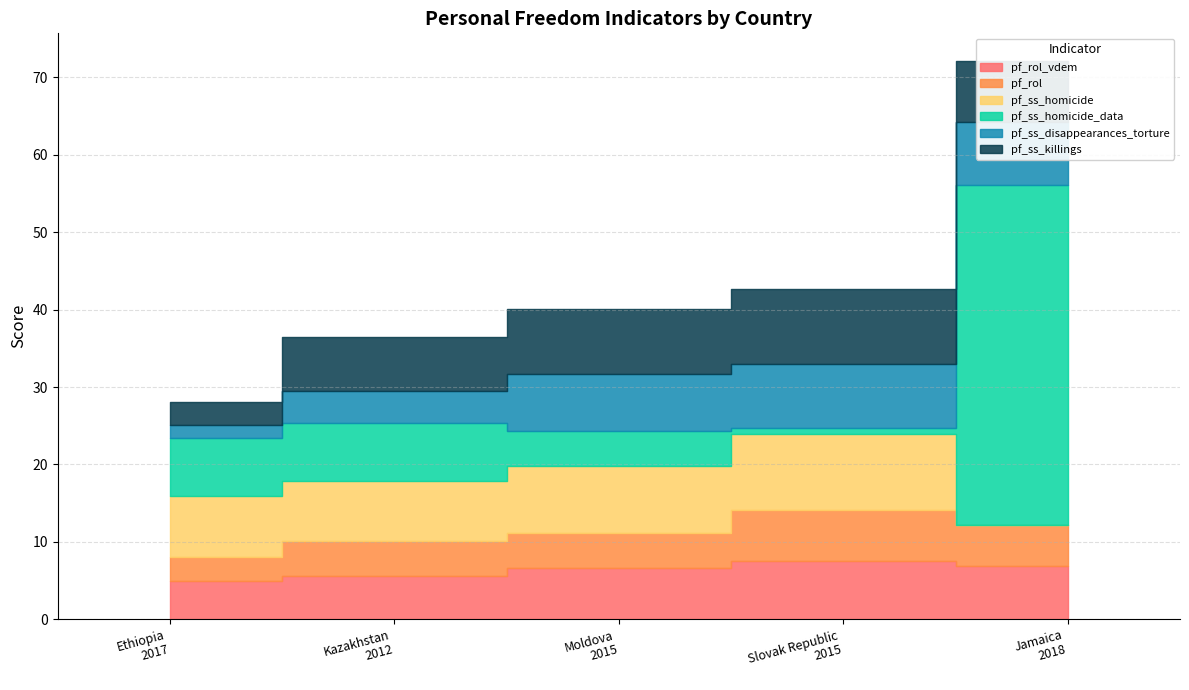

Rank the series at Moldova
2015 from lowest to highest value.

pf_rol, pf_ss_homicide_data, pf_rol_vdem, pf_ss_disappearances_torture, pf_ss_killings, pf_ss_homicide